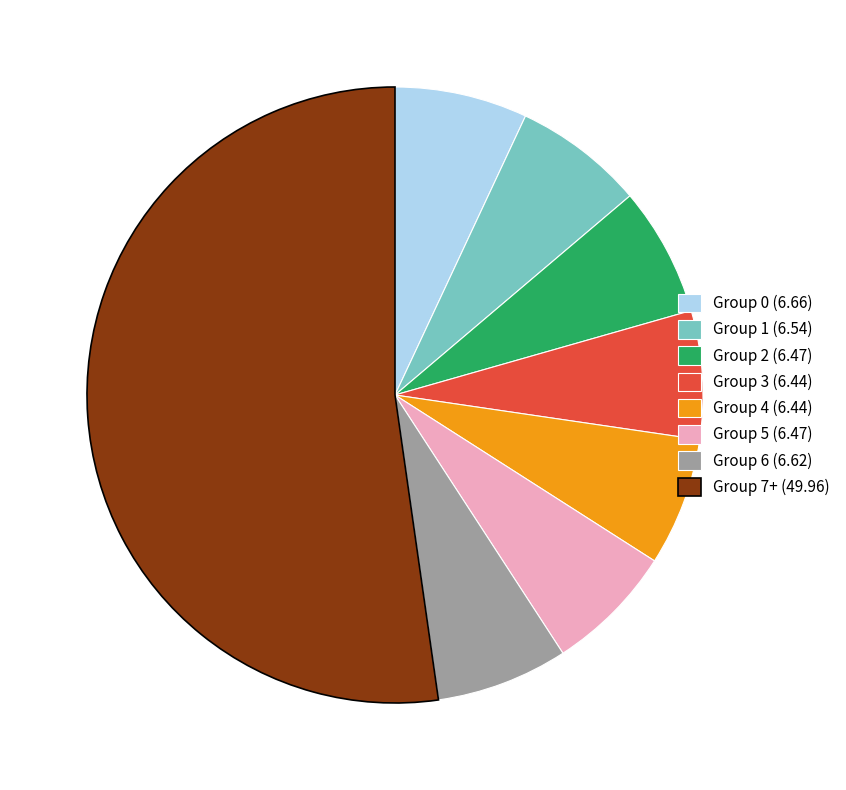

What is the largest slice in the pie chart?

Group 7+ (49.96)